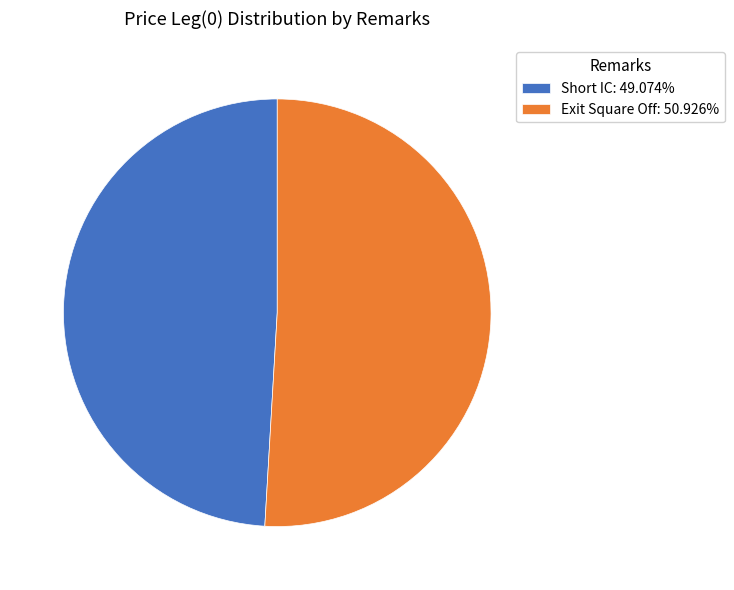

What is the ratio of the value at Exit Square Off to the value at Short IC?

1.0